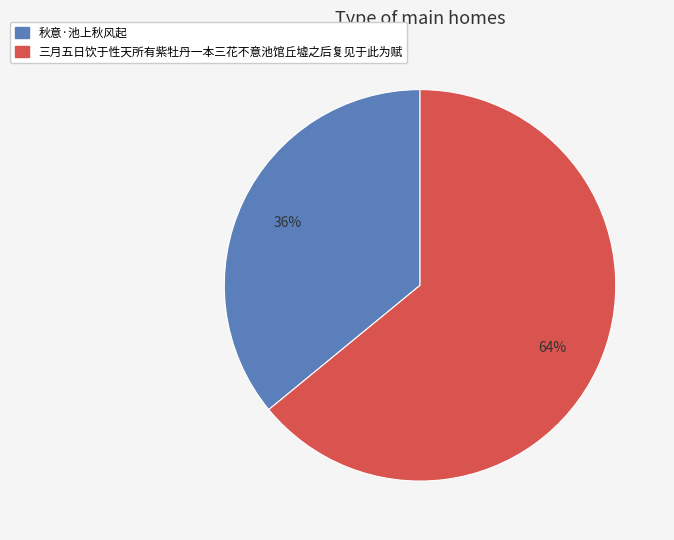

Is there any slice that represents more than half of the pie?

Yes